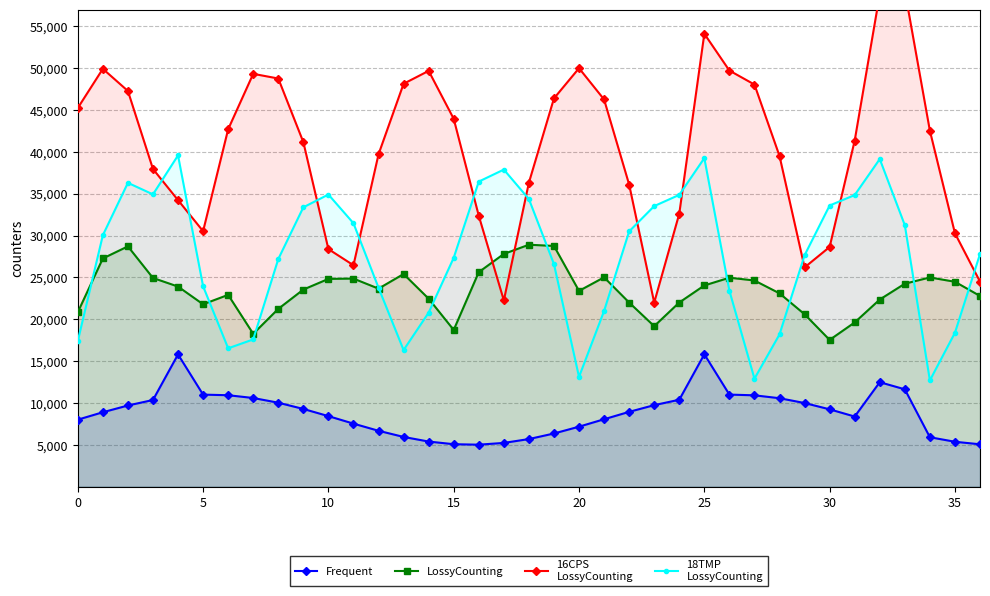

What is the highest value of the 16CPS
LossyCounting series?

59268.8